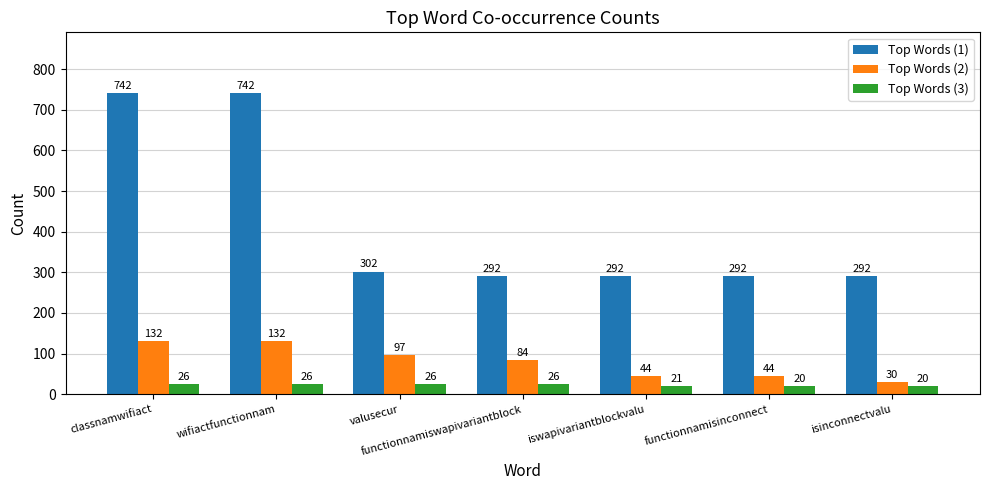

Read the Top Words (1) value at iswapivariantblockvalu.

292